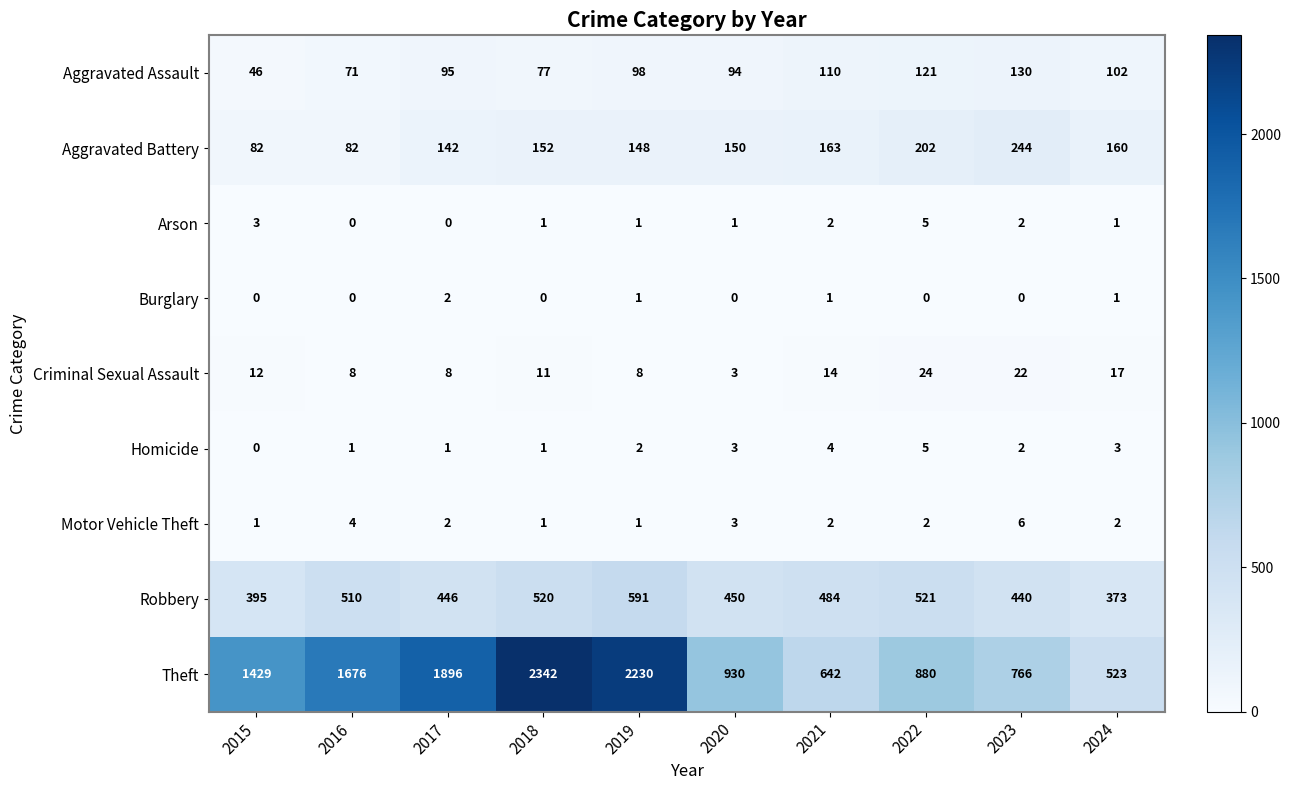

The value of Aggravated Battery at 2019 is 148. True or false?

True